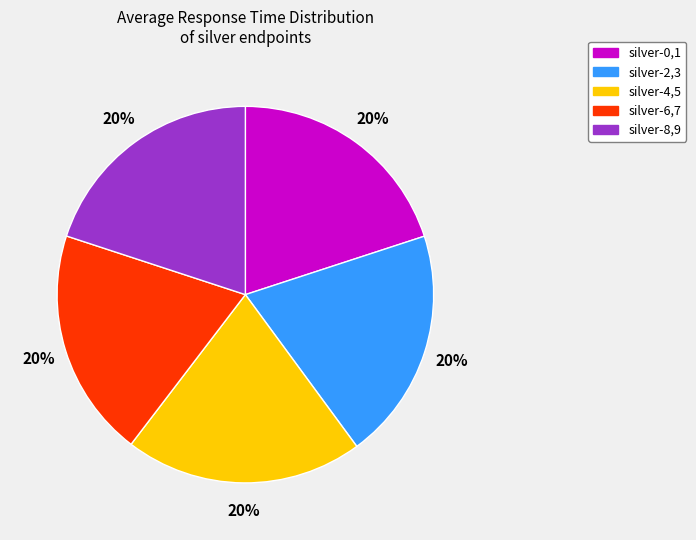

Is there any slice that represents more than half of the pie?

No